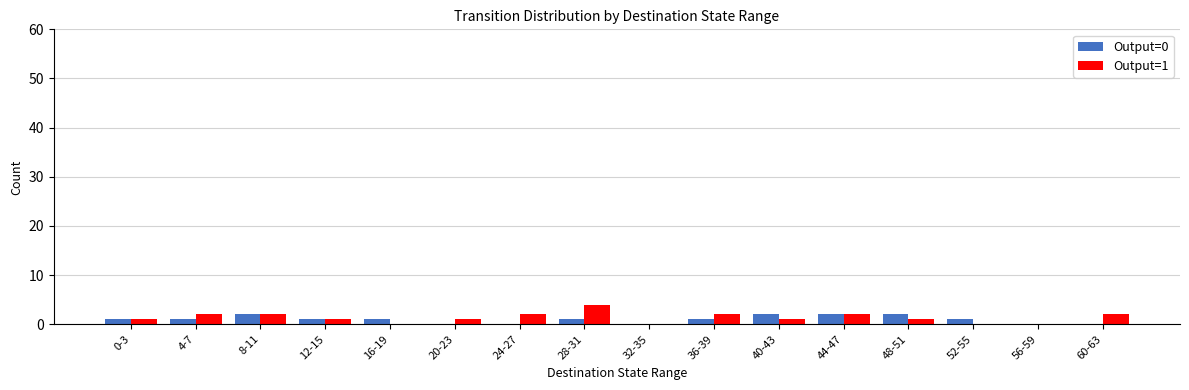

The value of Output=1 at 52-55 is -2. True or false?

False